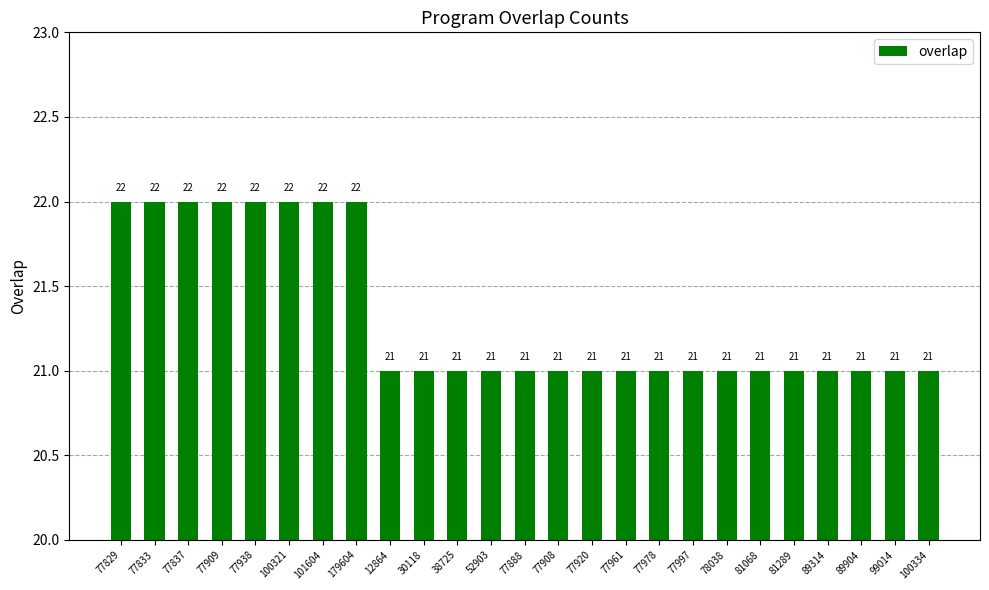

What position from the left is 101604?

7